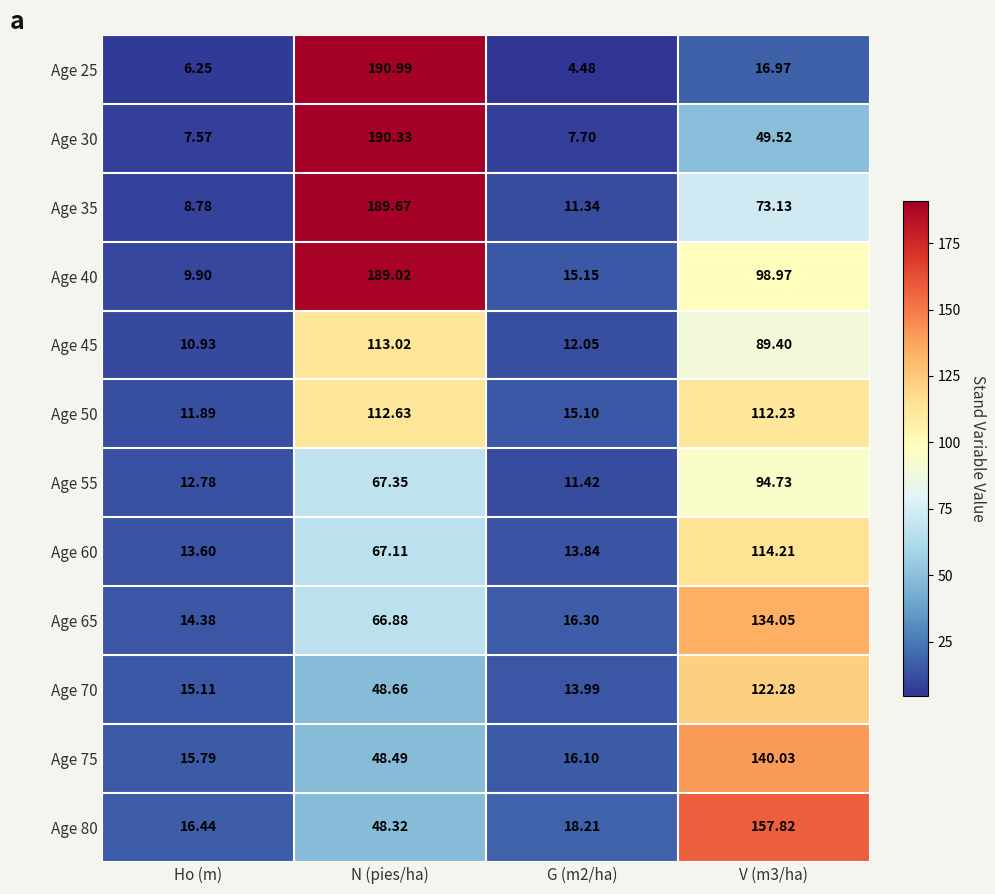

Which category has the lowest value in the Age 50 series?

Ho (m)